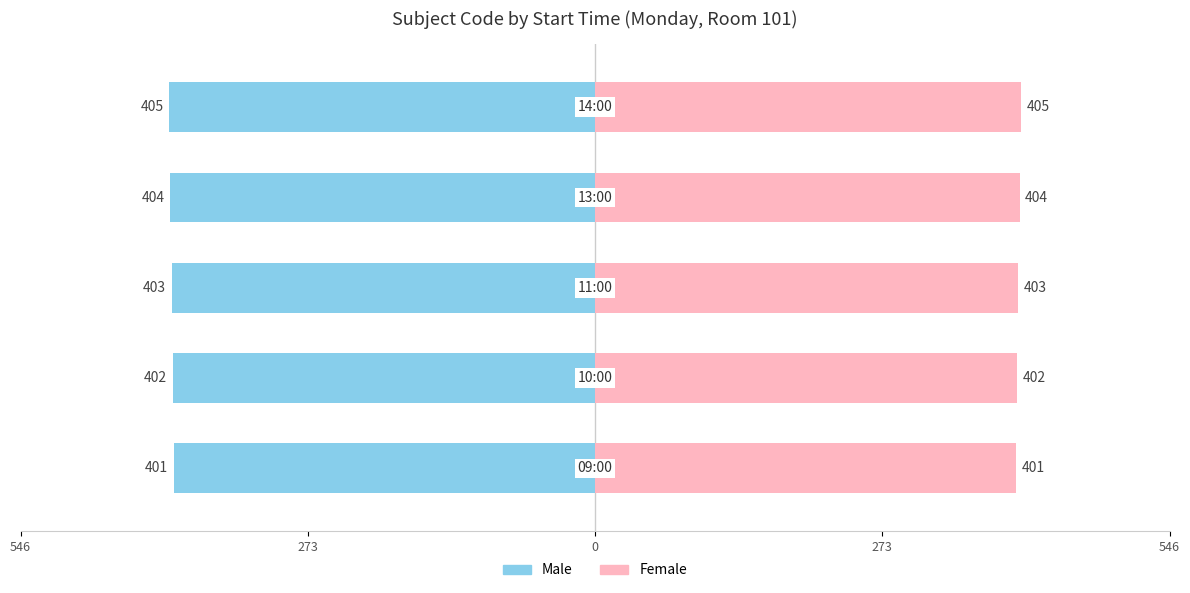

Reading left to right, list all the values displayed in this chart.

Male: 546=-401	273=-402	0=-403	273=-404	546=-405
Female: 546=401	273=402	0=403	273=404	546=405